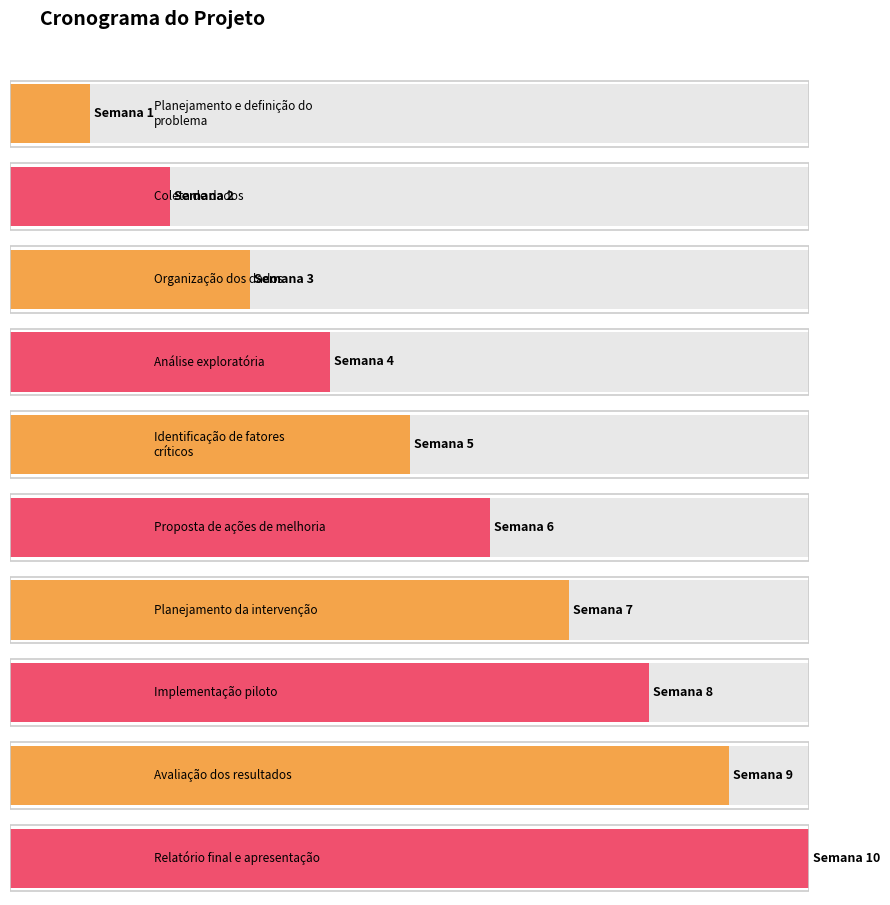

What is the change in value from Organização dos dados to Análise exploratória?

+1